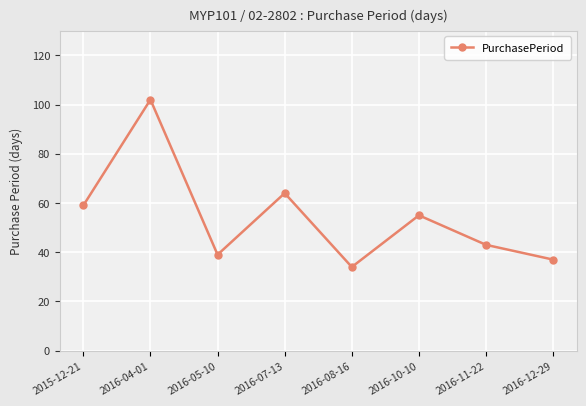

How many categories are shown in the chart?

8